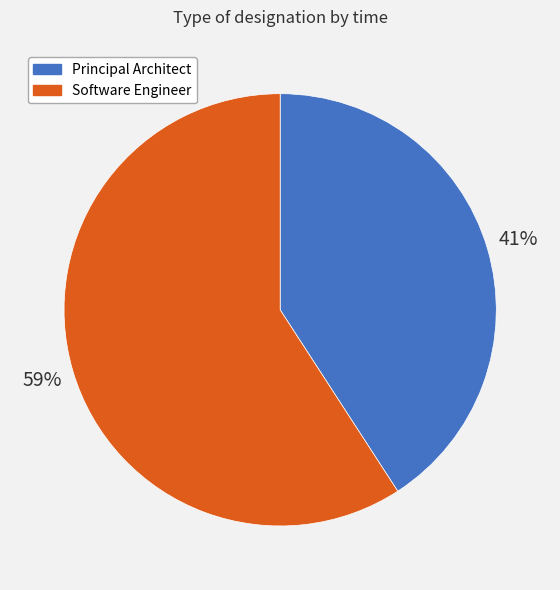

Count the number of slices in the pie.

2